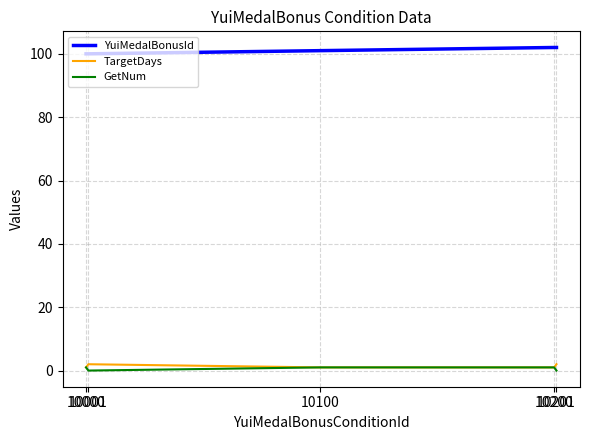

Reading left to right, list all the values displayed in this chart.

YuiMedalBonusId: 10000=100	10001=100	10100=101	10200=102	10201=102
TargetDays: 10000=1	10001=2	10100=1	10200=1	10201=2
GetNum: 10000=1	10001=0	10100=1	10200=1	10201=0